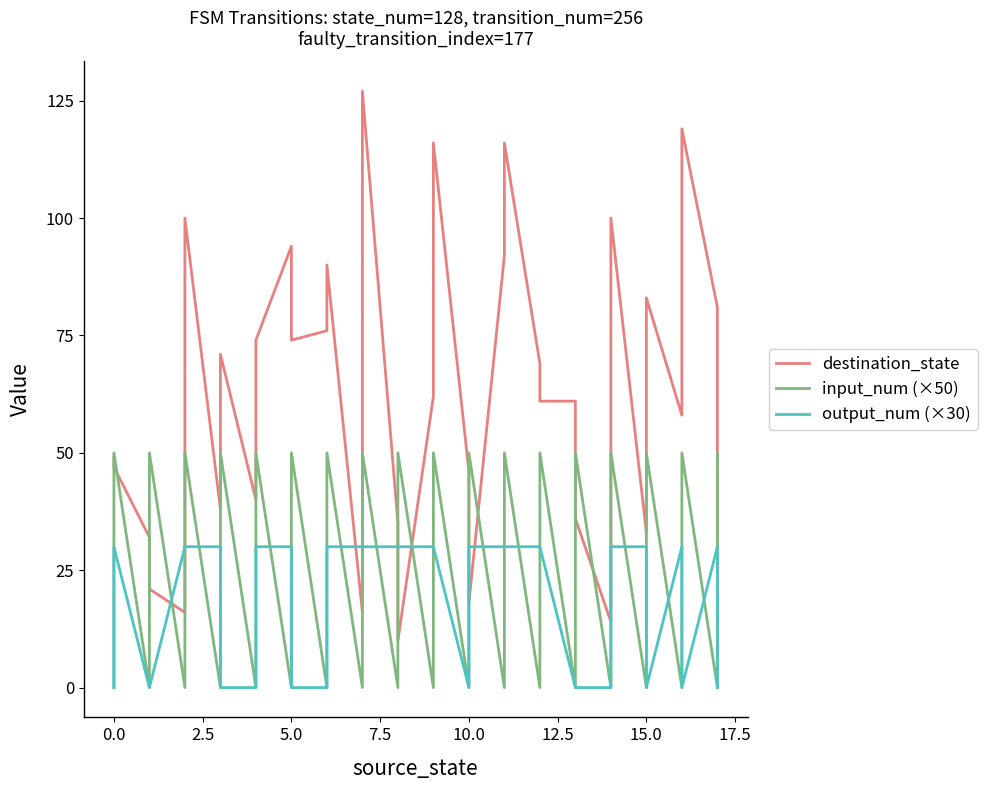

What is the maximum value for destination_state?

127